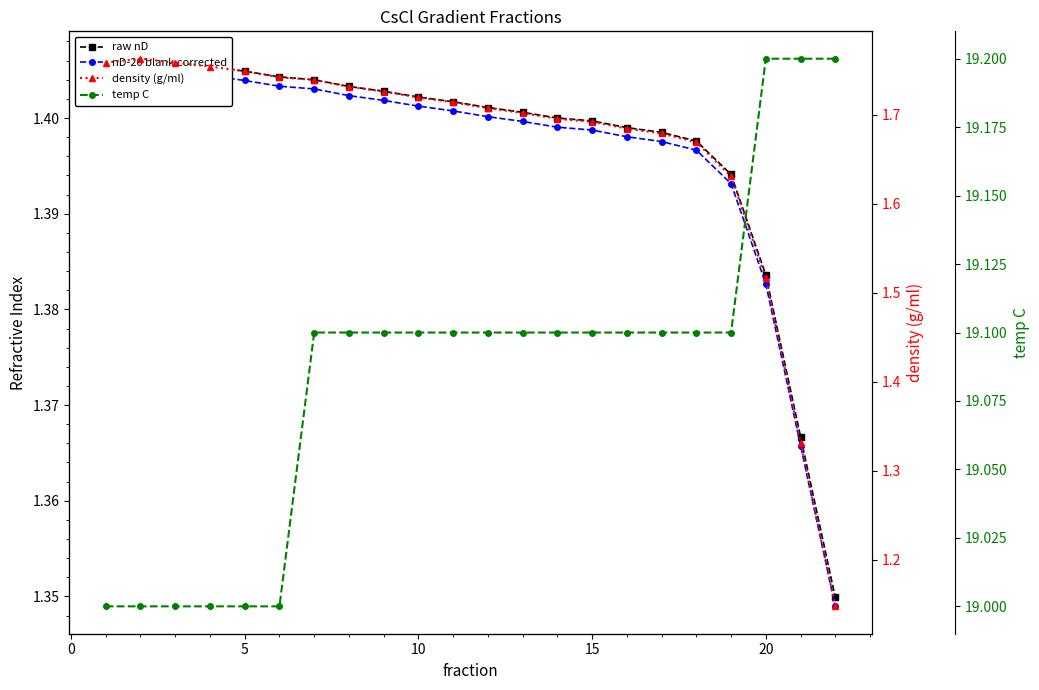

What is the difference between the highest and lowest values at 15?

17.6